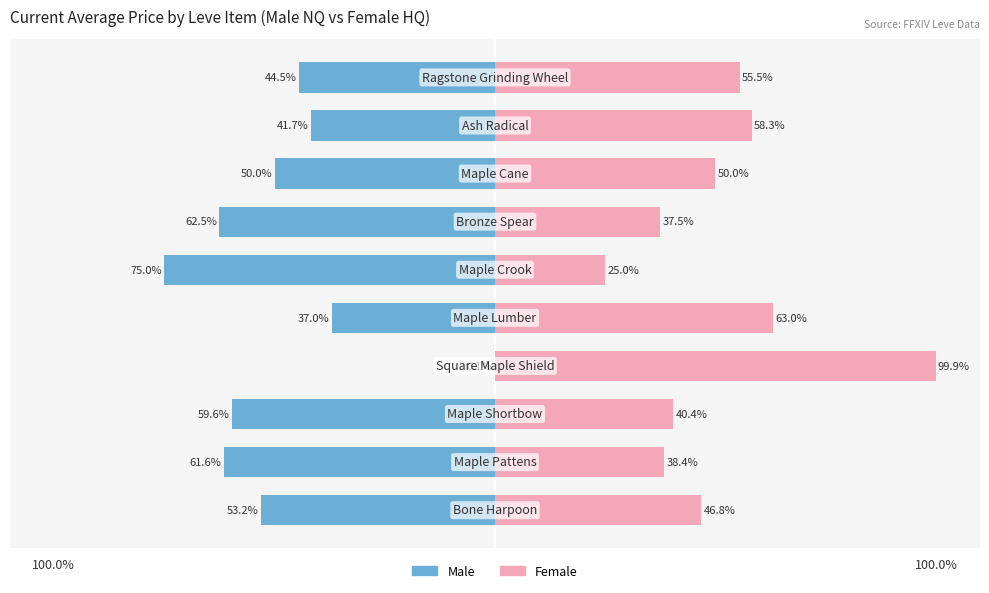

Which series has the widest spread of values?

Female